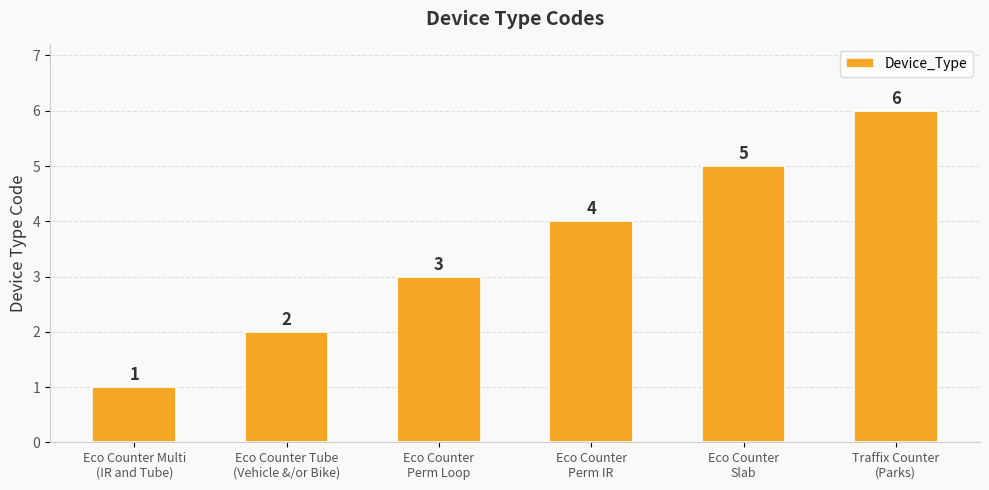

What position from the right is Eco Counter
Perm IR?

3